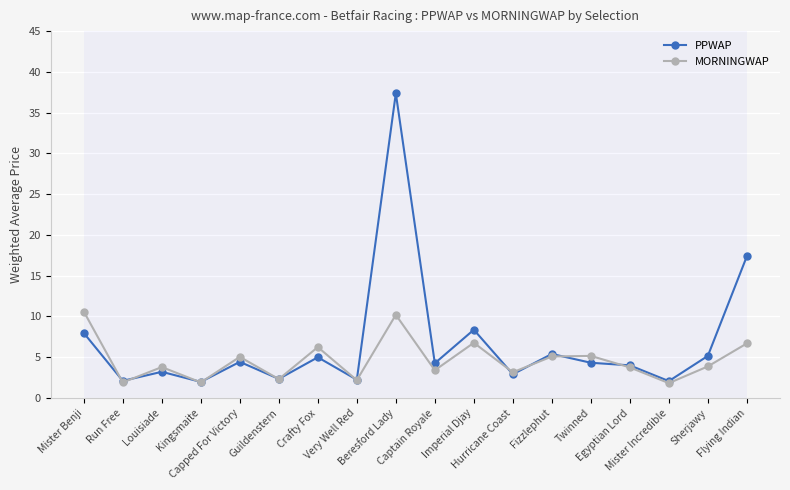

In MORNINGWAP, how many points are lower than both neighbors (excluding endpoints)?

7